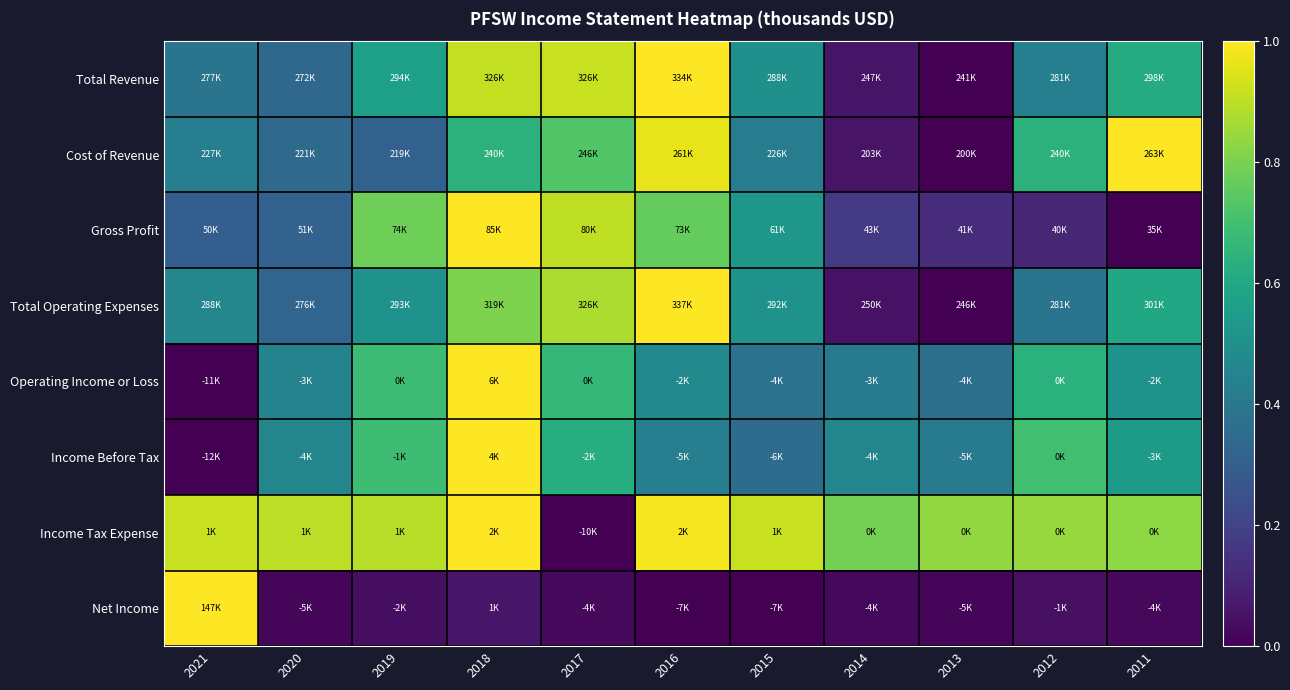

How many distinct data groups are displayed?

8